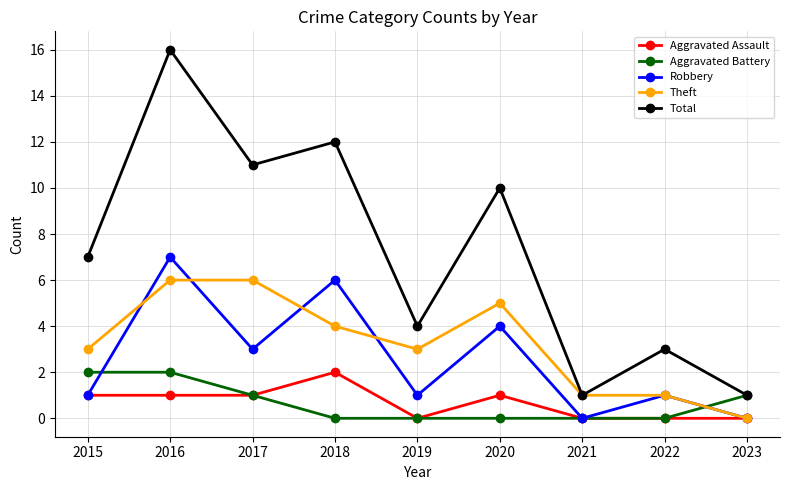

How many interior local valleys does the Total series have?

3